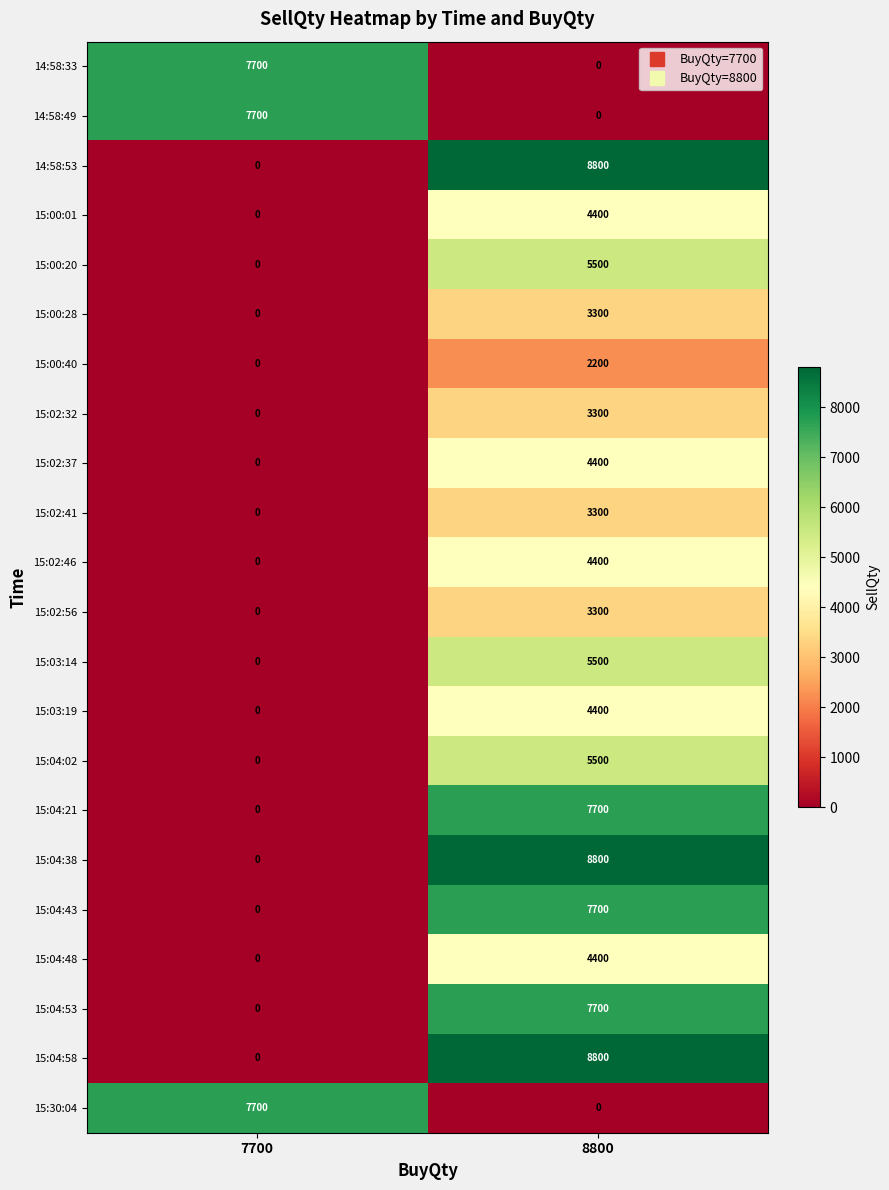

Where is 15:04:38 nearest to the value 4400?

7700